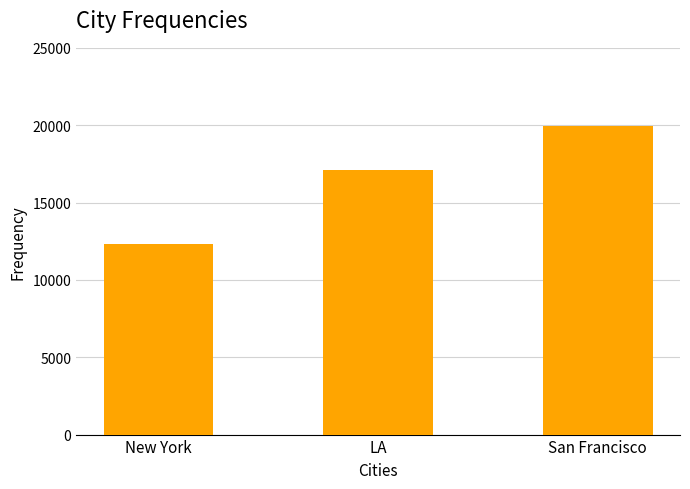

How many values are below 17129?

1